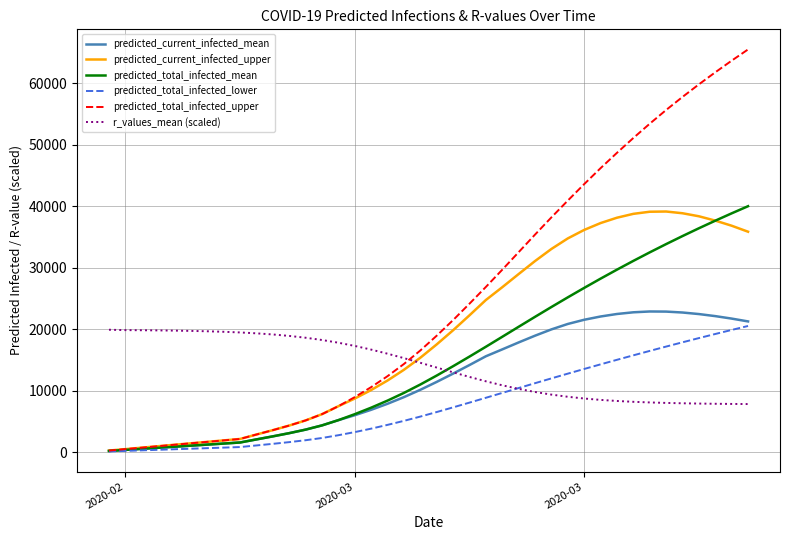

What is the maximum value shown in the chart?

65462.0